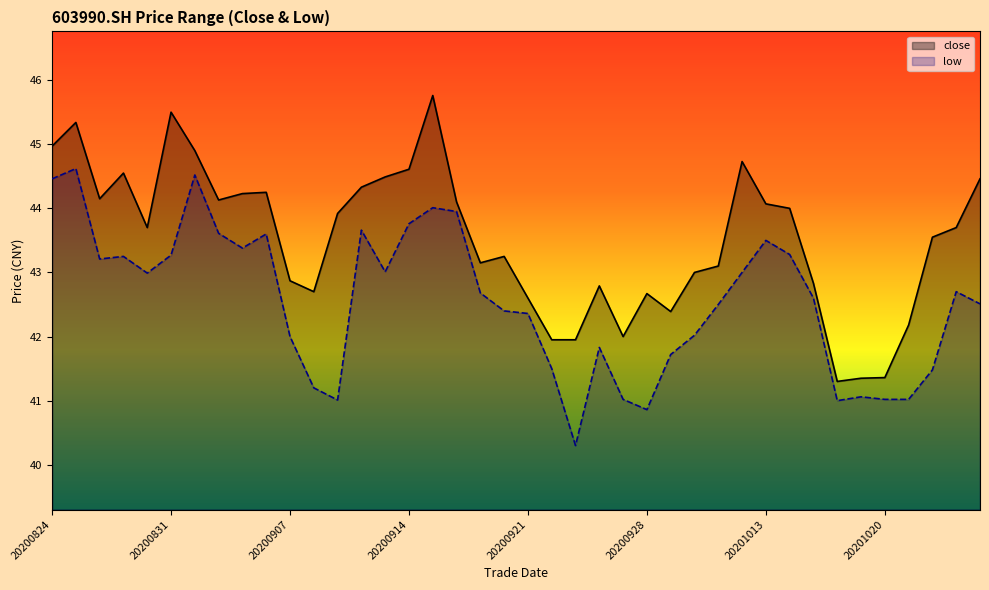

What are all the series names shown in the legend?

close, low